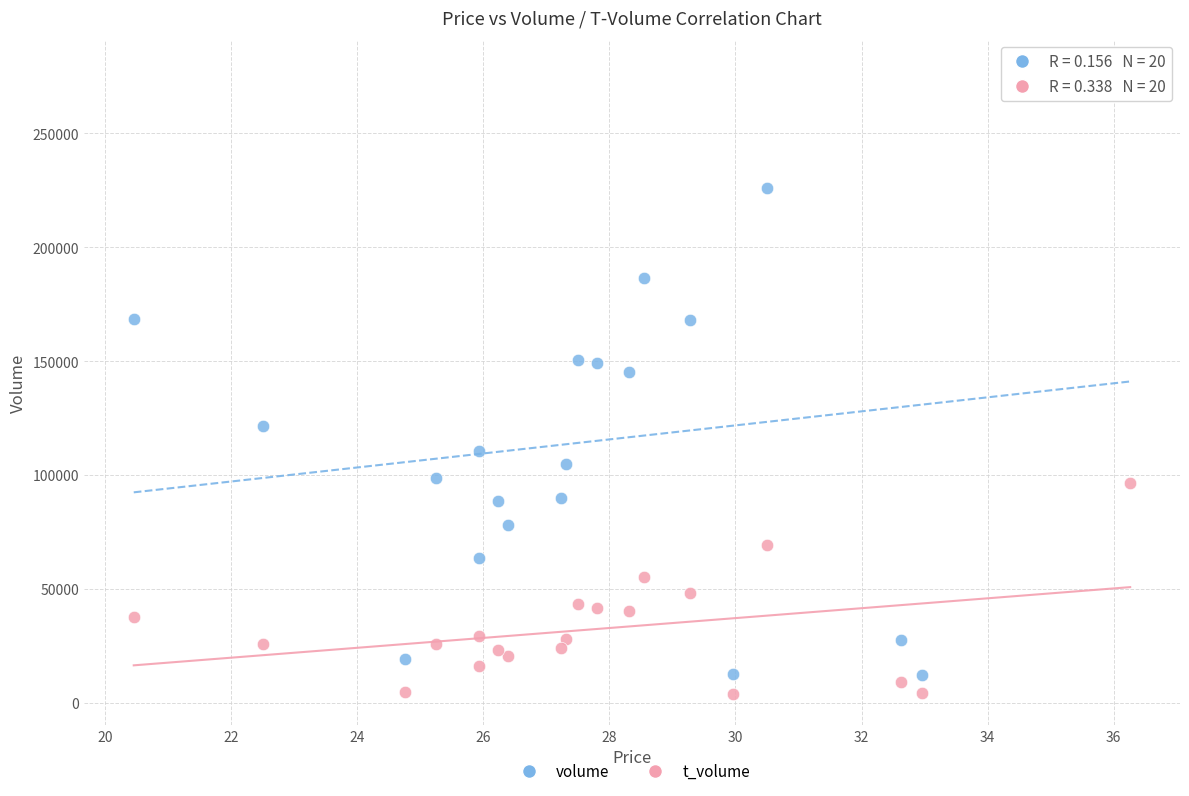

What are all the series names shown in the legend?

volume, t_volume